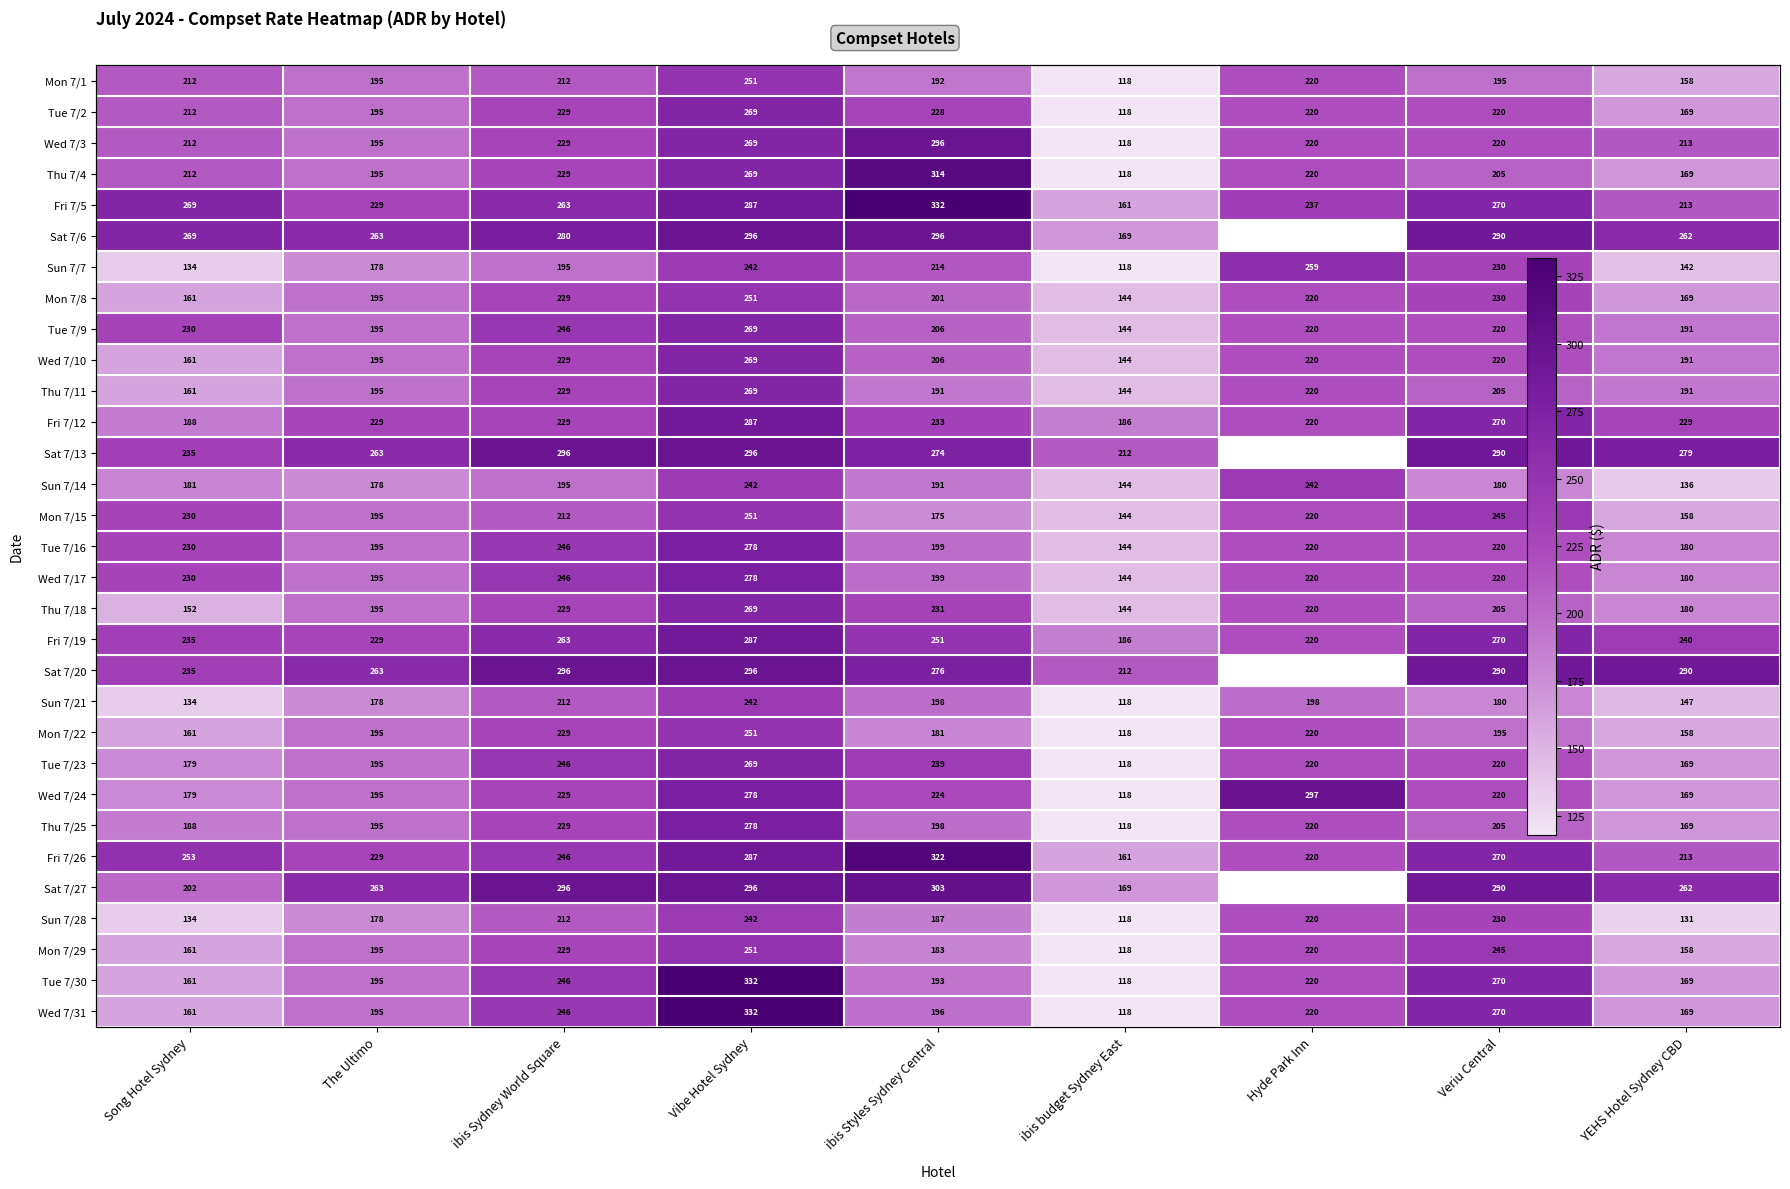

Is it true that Wed 7/24 equals 54.4 at ibis budget Sydney East?

False